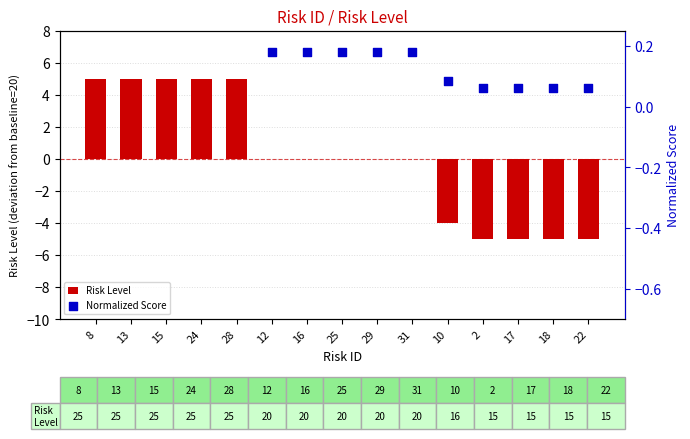

Is the value of Risk Level at 24 greater than the value of Normalized Score at 16?

Yes